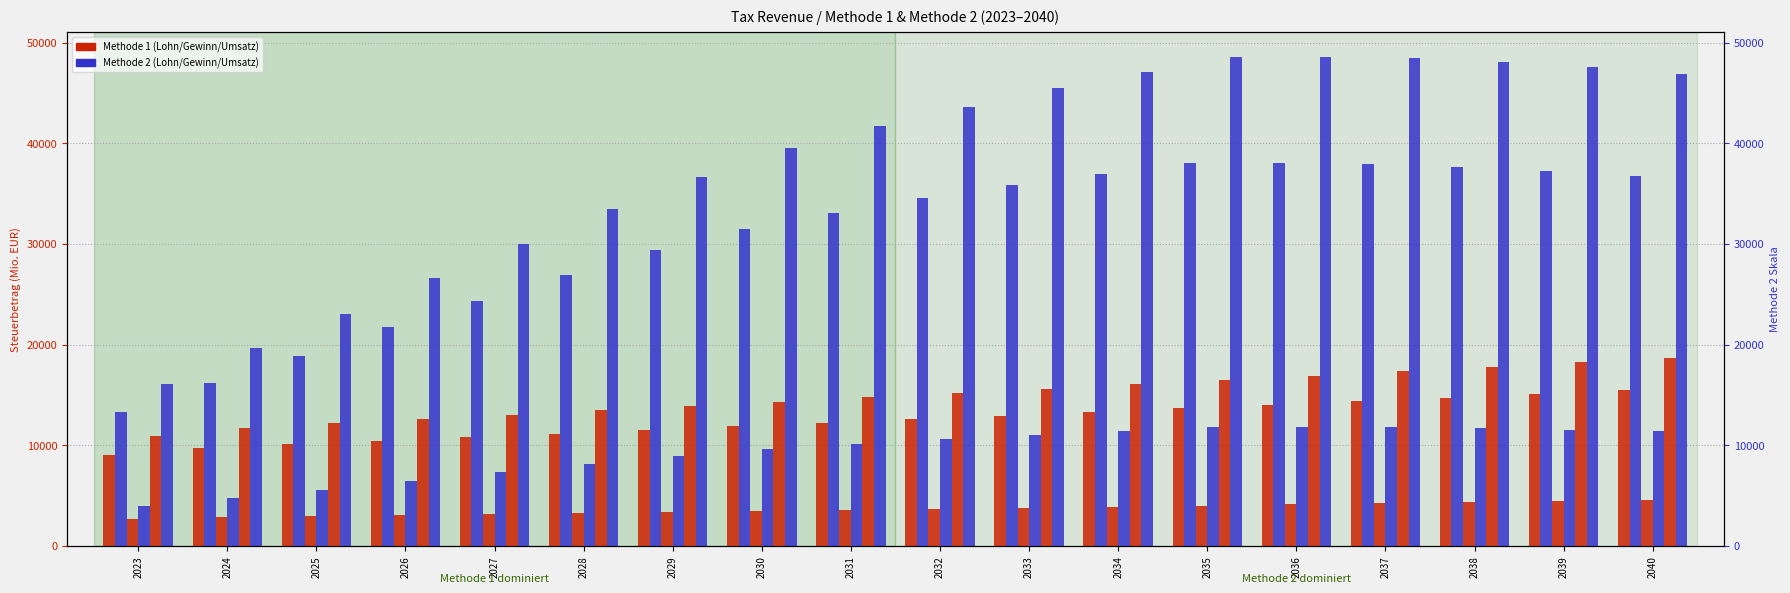

How many bars are there in total?

108